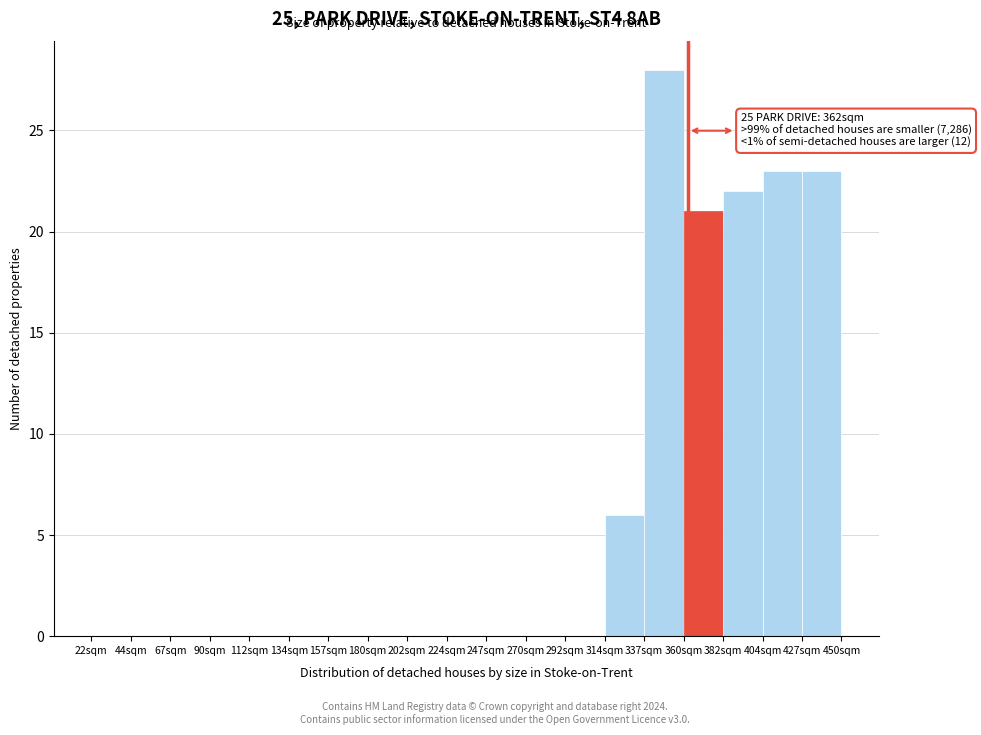

Which range on the x-axis has the tallest bar?

337.0 to 359.5